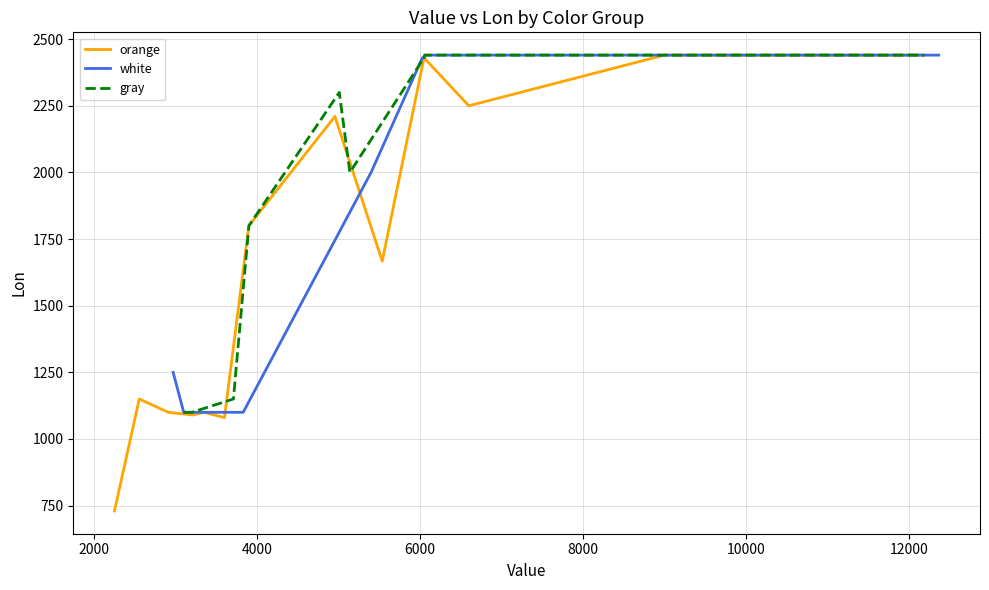

Count the number of categories in the chart.

16